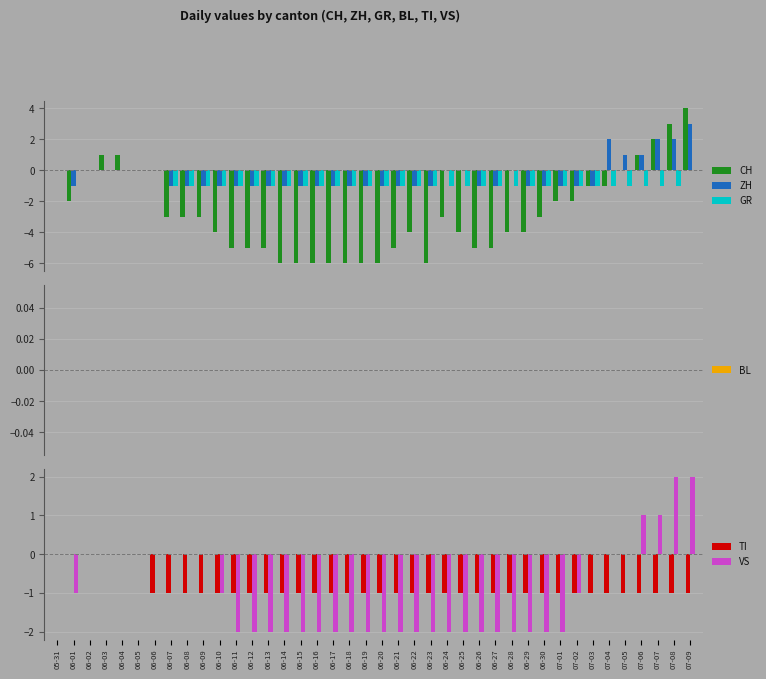

What is the value of the TI bar at the 8th from the left?

-1